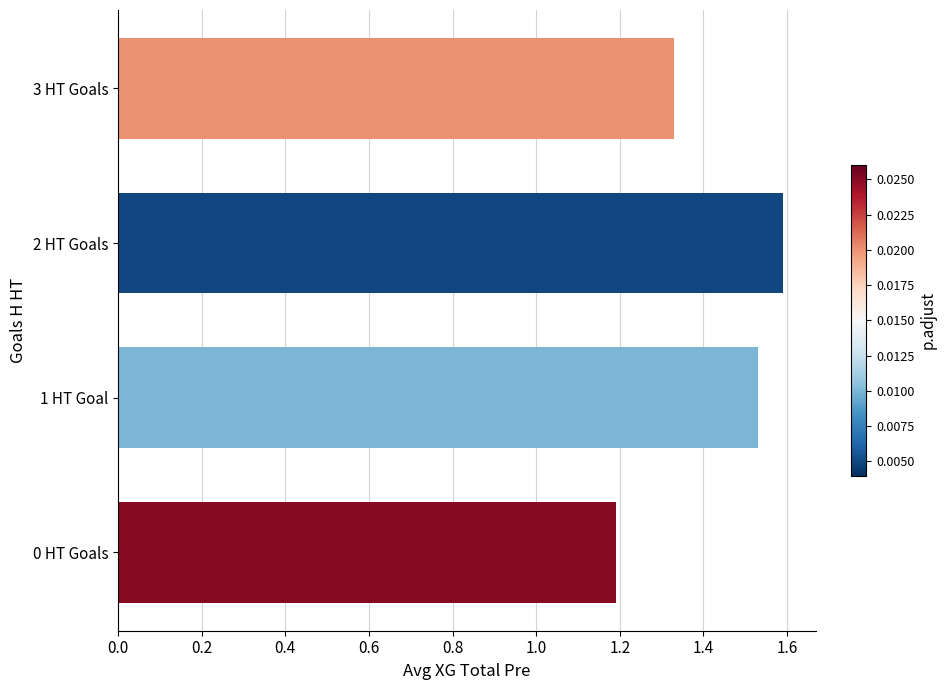

What is the smallest value displayed?

1.2